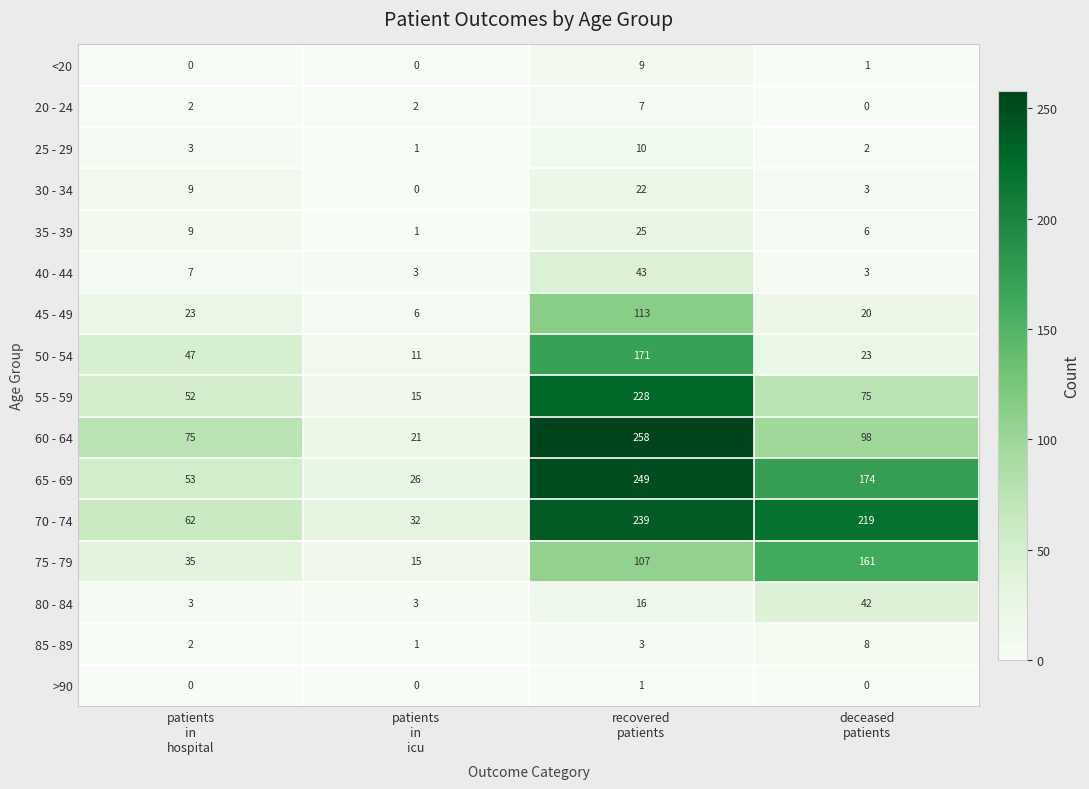

What is the average value of the 50 - 54 series?

63